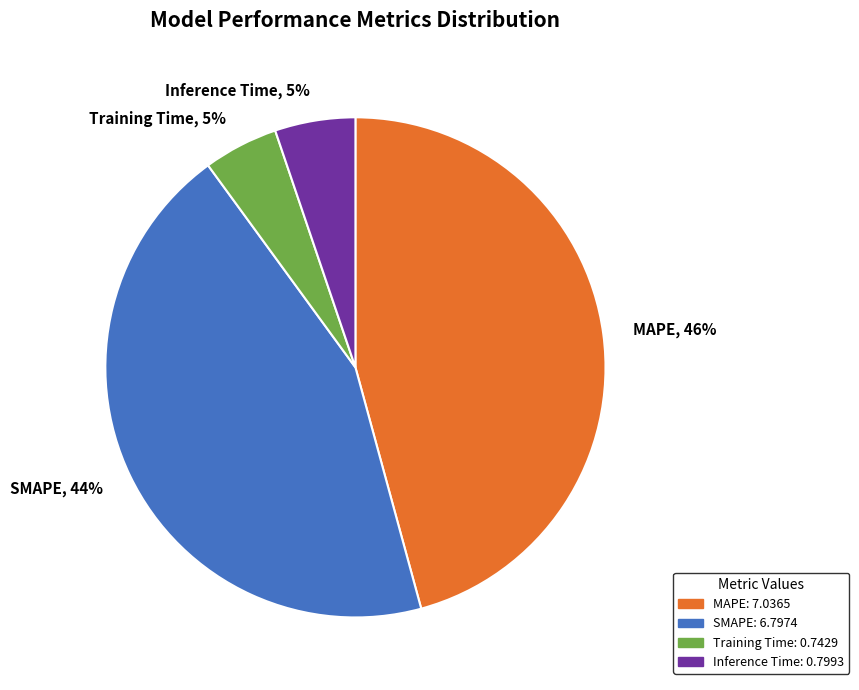

Between Training Time and MAPE, which is larger?

MAPE